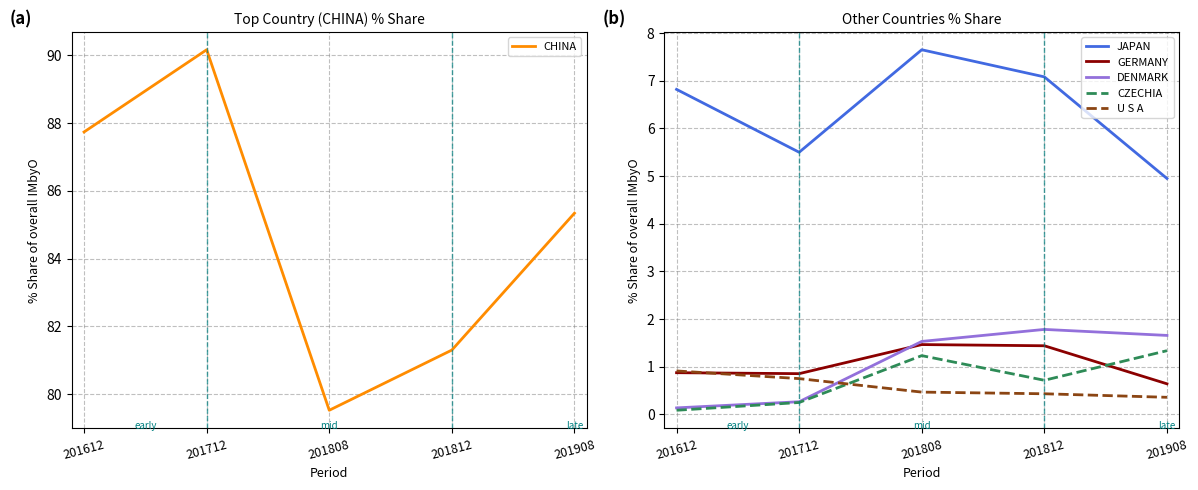

What is the value of the DENMARK point at the 1st from the left?

0.1